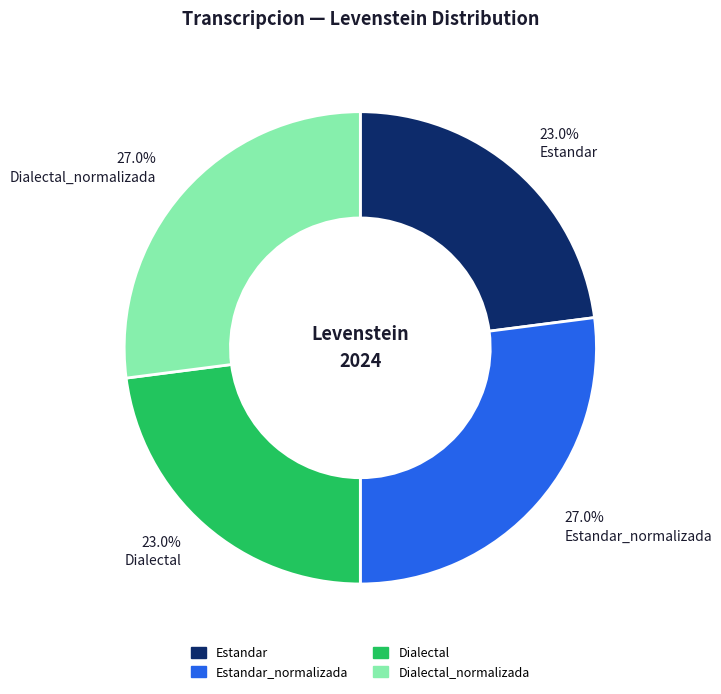

Is there a majority slice in this chart?

No